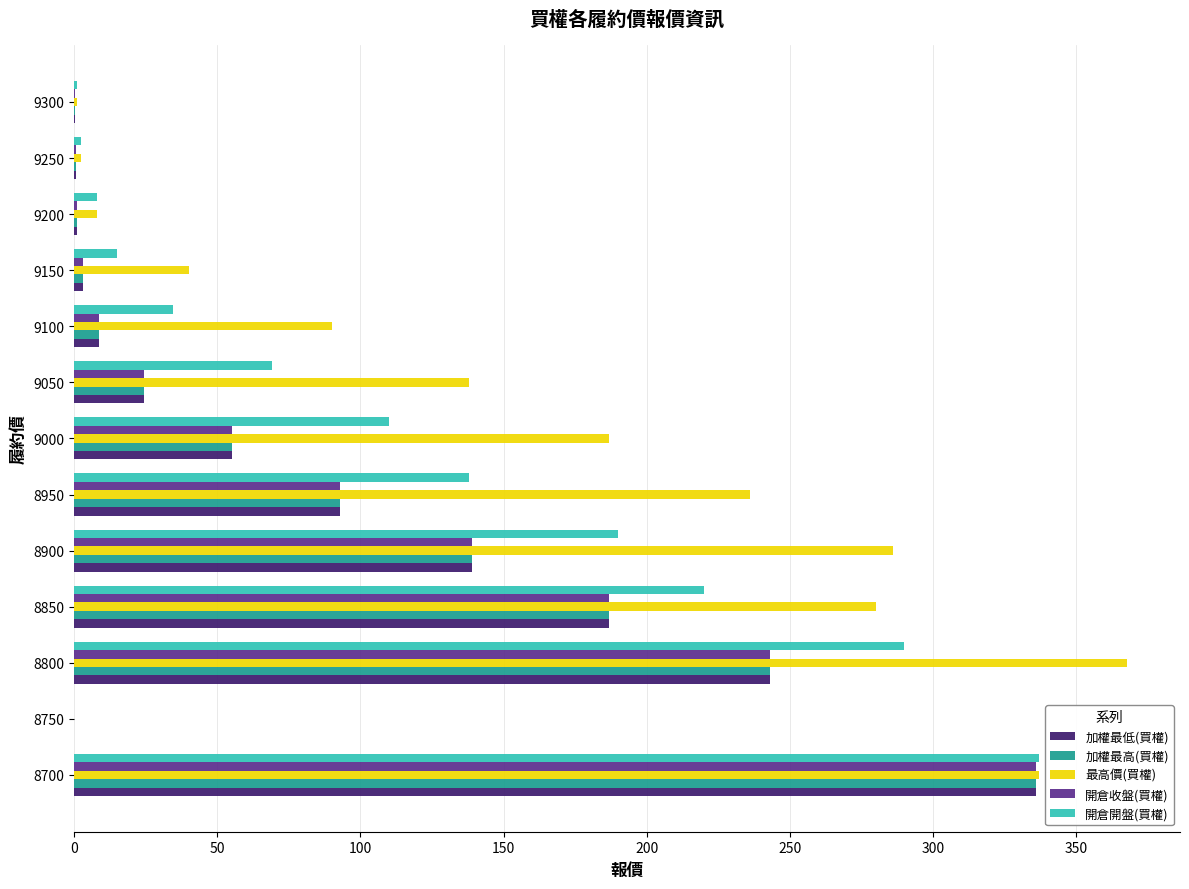

At which category is the sum across all series the highest?

8700